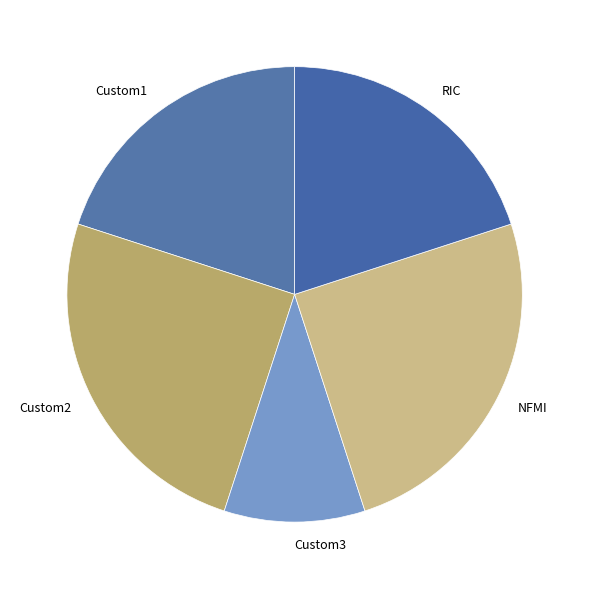

Which slice is the smallest?

Custom3